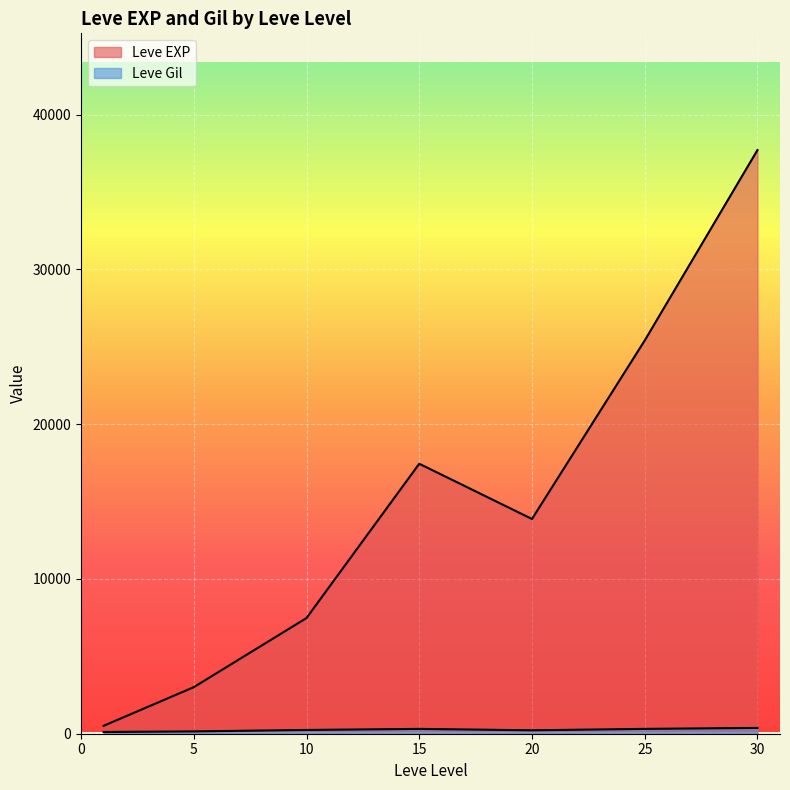

List the series in order of their overall mean, highest first.

Leve EXP, Leve Gil